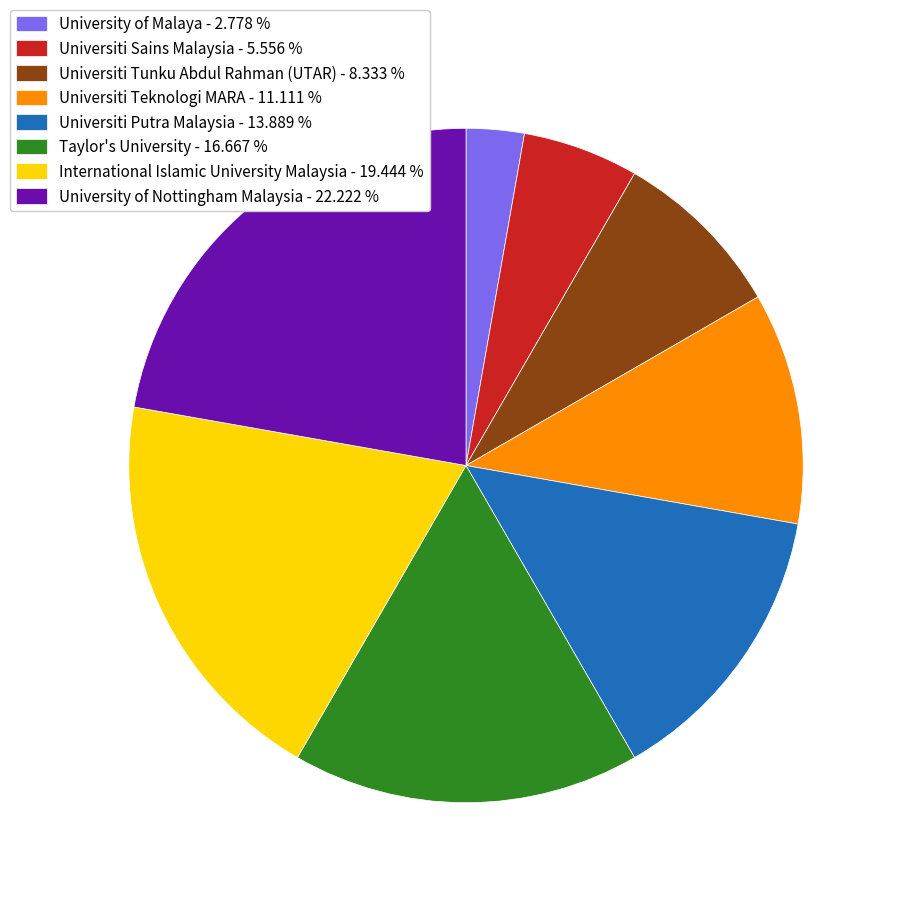

Approximately how many times larger is the value at International Islamic University Malaysia compared to Universiti Sains Malaysia?

3.5